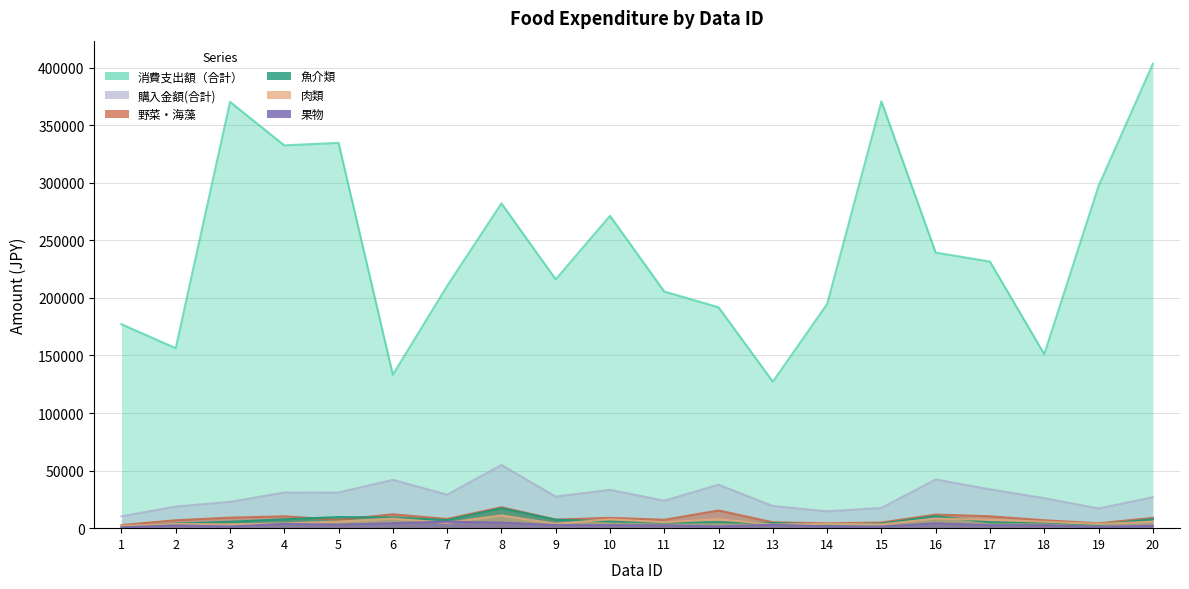

How many categories are shown in the chart?

20